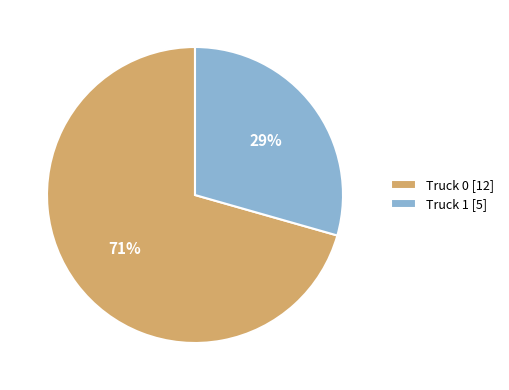

Which category has the biggest portion of the pie?

Truck 0